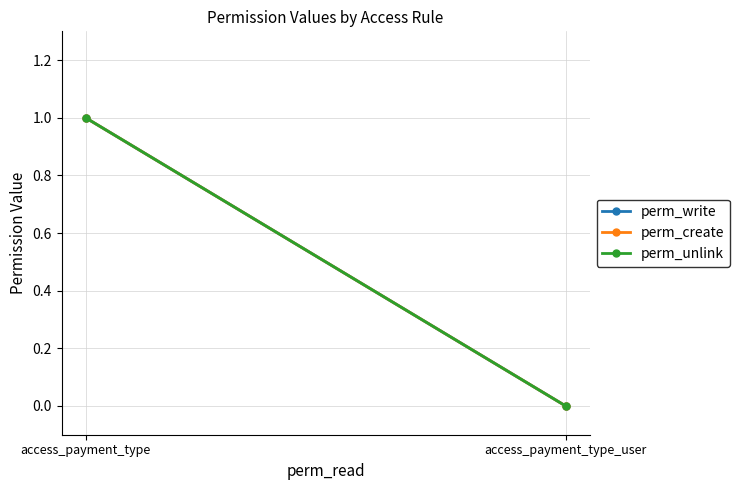

At how many categories does at least one series exceed 0?

1